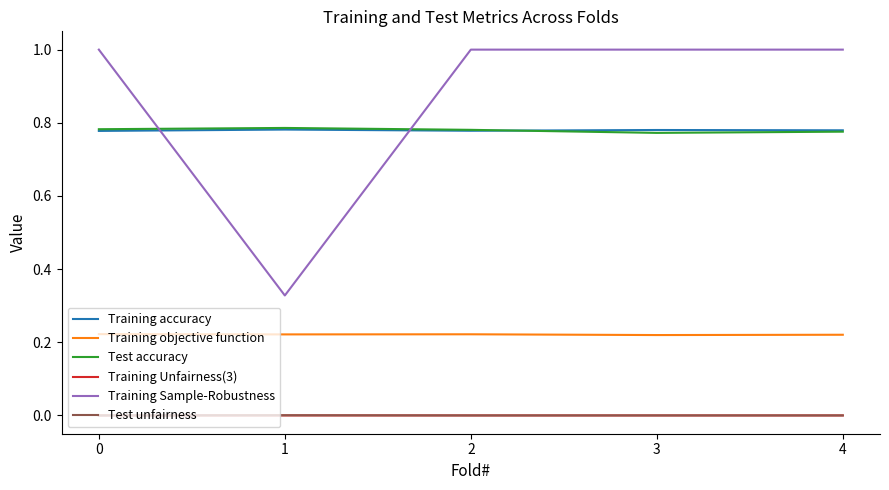

True or false: Test accuracy and Training objective function intersect in this chart.

False